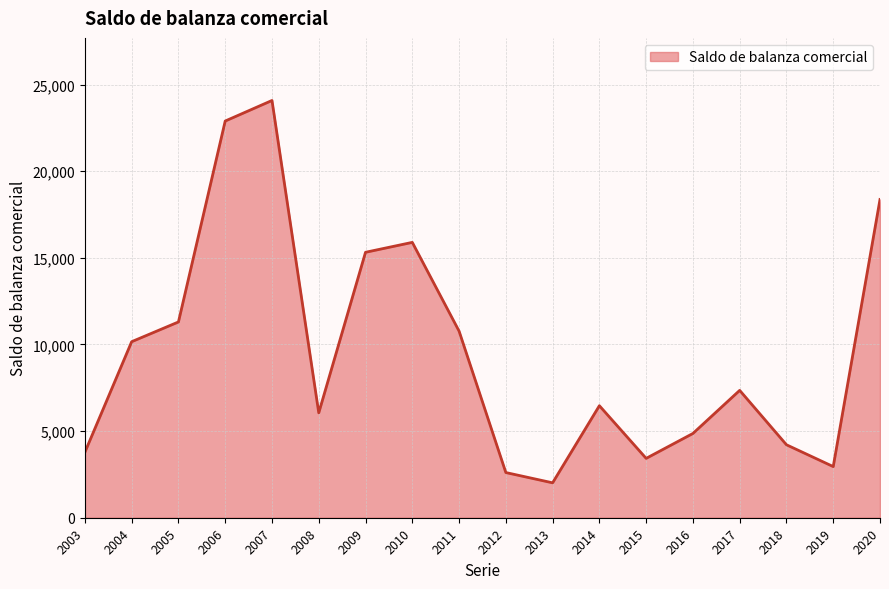

How many lines are shown in the chart?

1